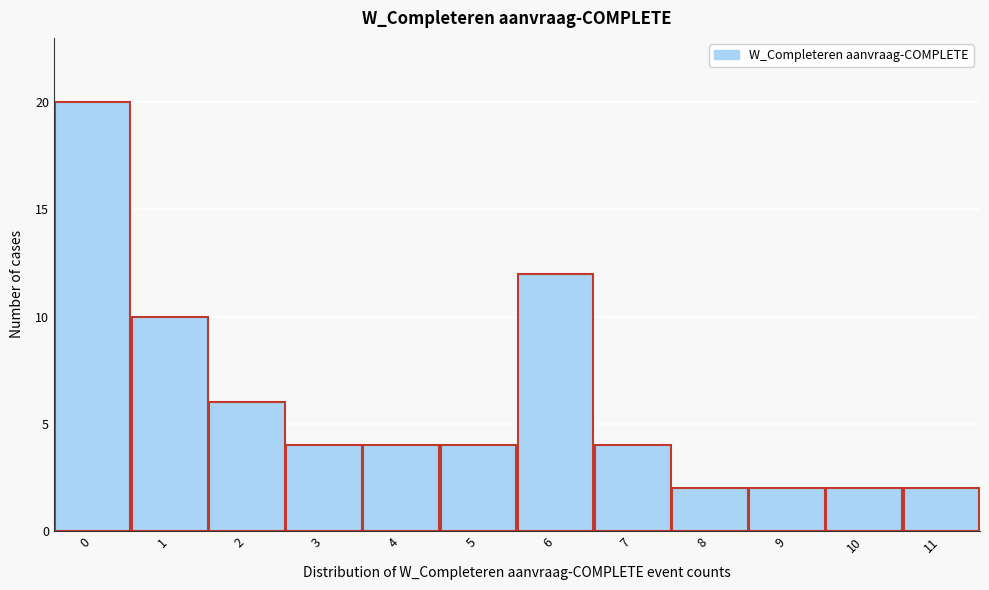

Reading left to right, transcribe this chart: for each bar, give the range it covers on the x-axis and its height. The values are not printed on the chart, so give them approximately, as read against the axis.

-0.5 to 0.5: 20
0.5 to 1.5: 10
1.5 to 2.5: 6
2.5 to 3.5: 4
3.5 to 4.5: 4
4.5 to 5.5: 4
5.5 to 6.5: 12
6.5 to 7.5: 4
7.5 to 8.5: 2
8.5 to 9.5: 2
9.5 to 10.5: 2
10.5 to 11.5: 2